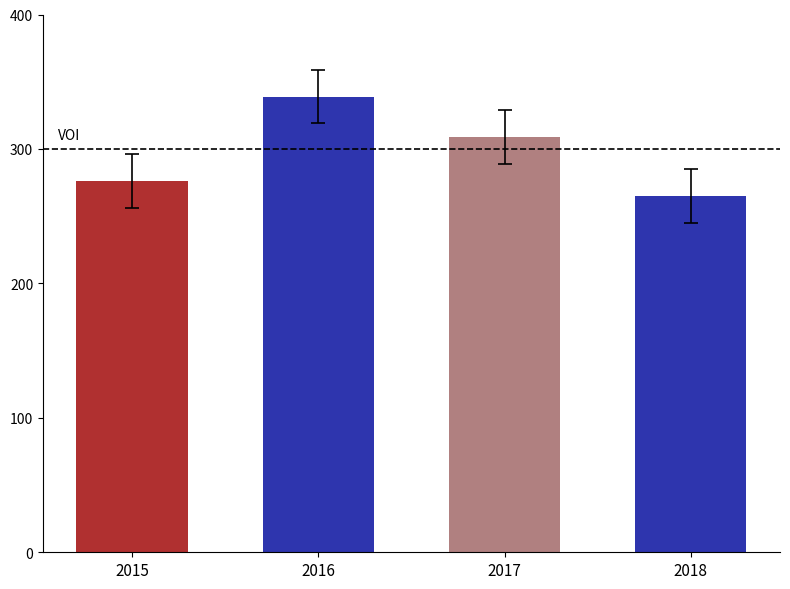

Which category has the highest value across all series?

2016